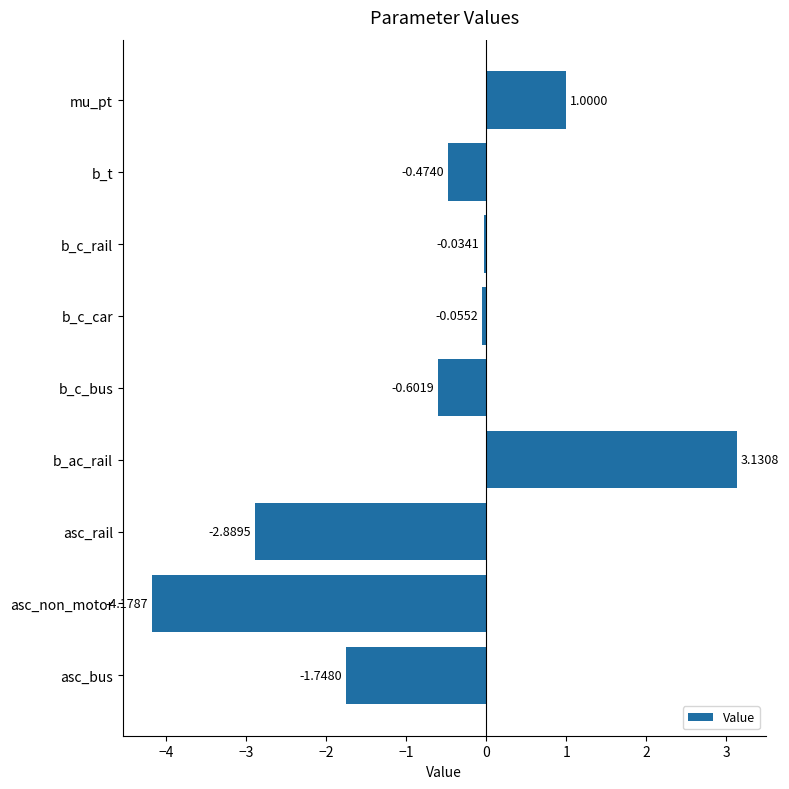

Which label corresponds to the smallest value in the chart?

asc_non_motor